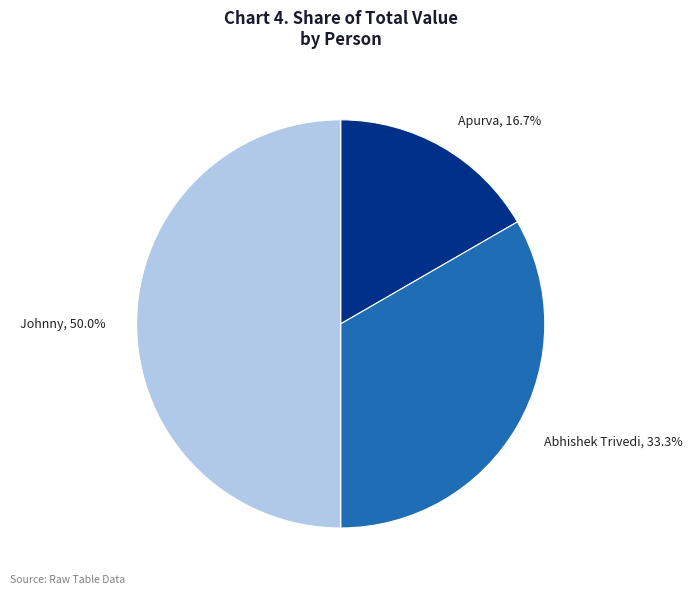

Rank the categories by value from highest to lowest.

Johnny, Abhishek Trivedi, Apurva